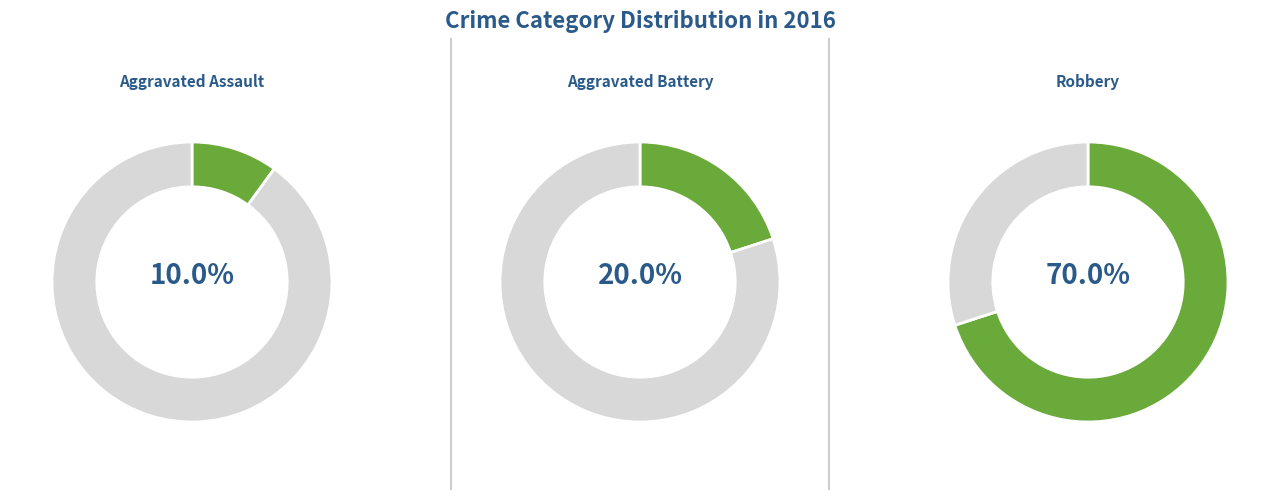

How many slices are in this pie chart?

3